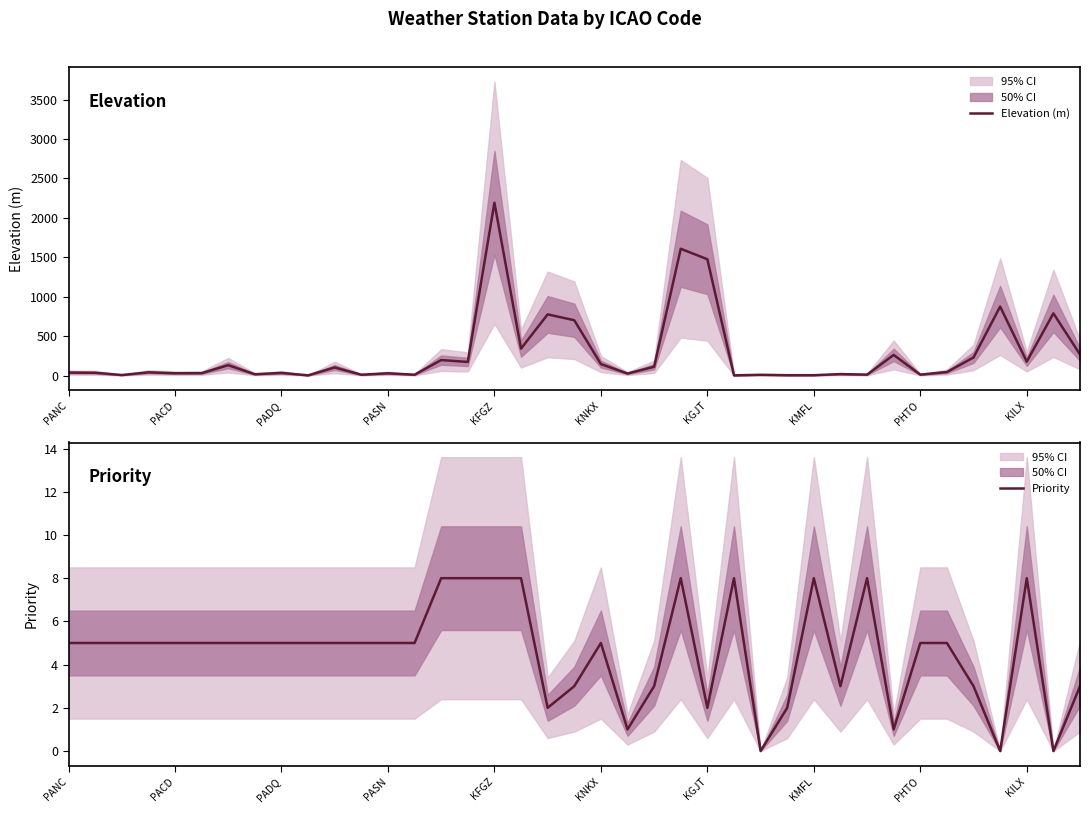

Is it true that Priority equals 8 at KFGZ?

True